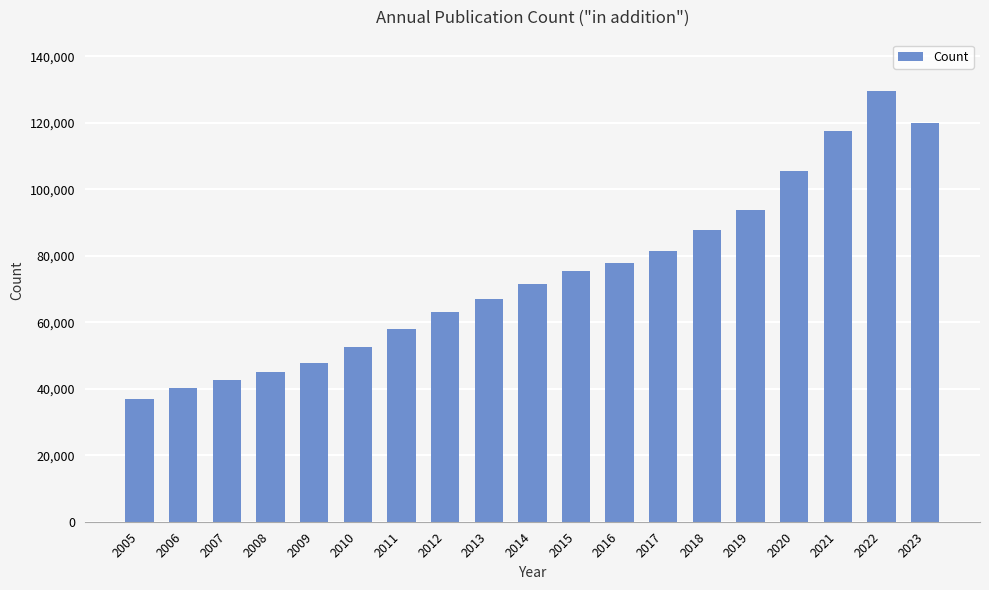

True or false: the data shows 50007 at 2016.

False